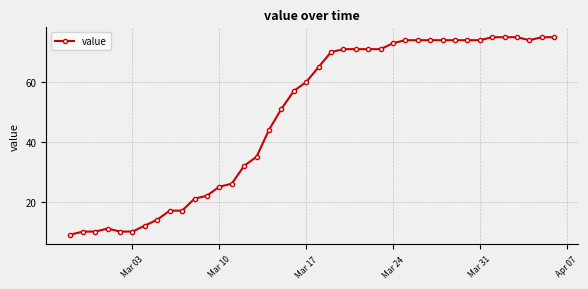

True or false: there are more than 0 points higher than both neighbors.

True